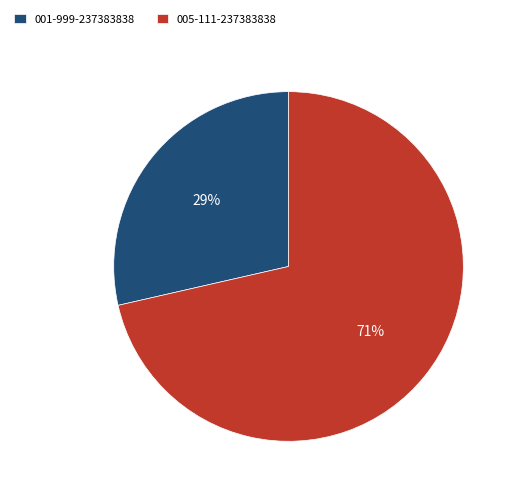

To the nearest percent, what portion does 005-111-237383838 represent?

71%